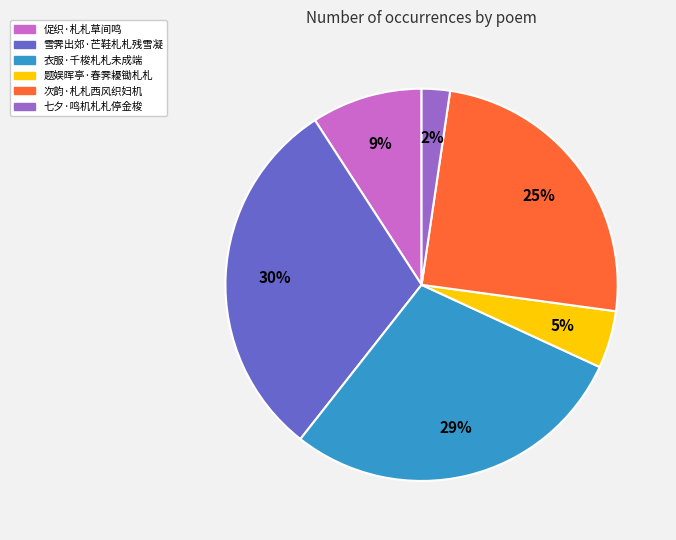

Count the number of slices in the pie.

6